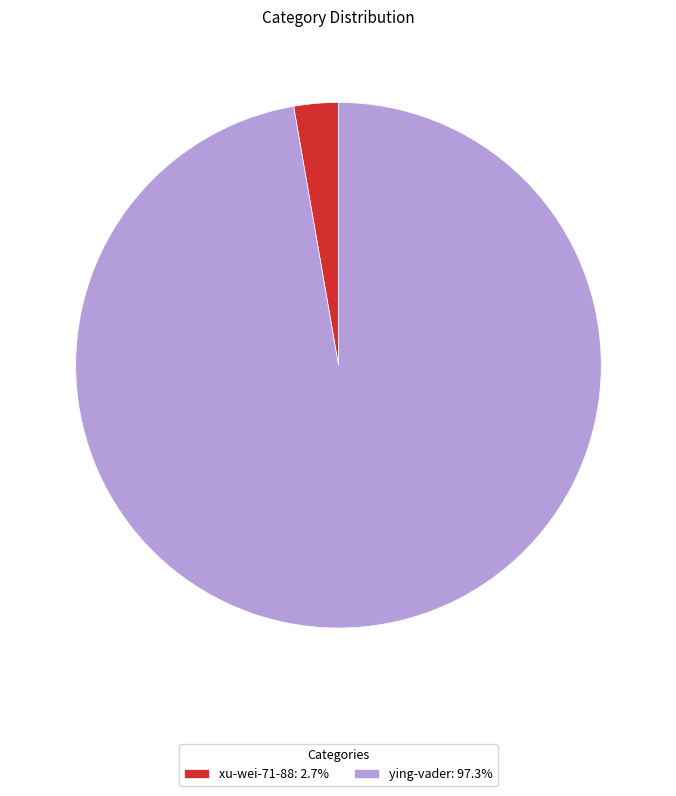

Between xu-wei-71-88 and ying-vader, which is larger?

ying-vader